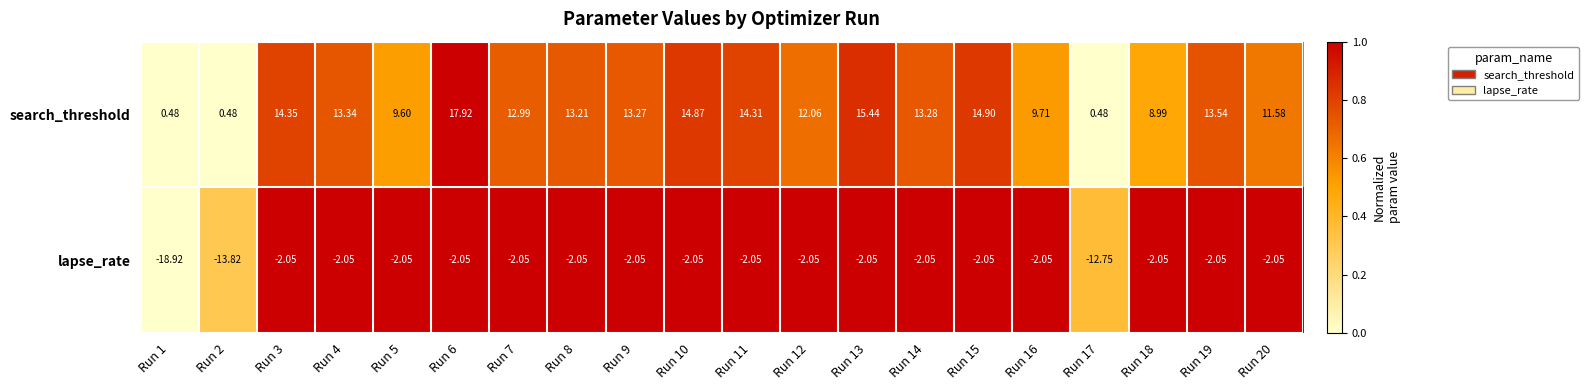

Between Run 13 and Run 15, which series saw the biggest shift?

search_threshold